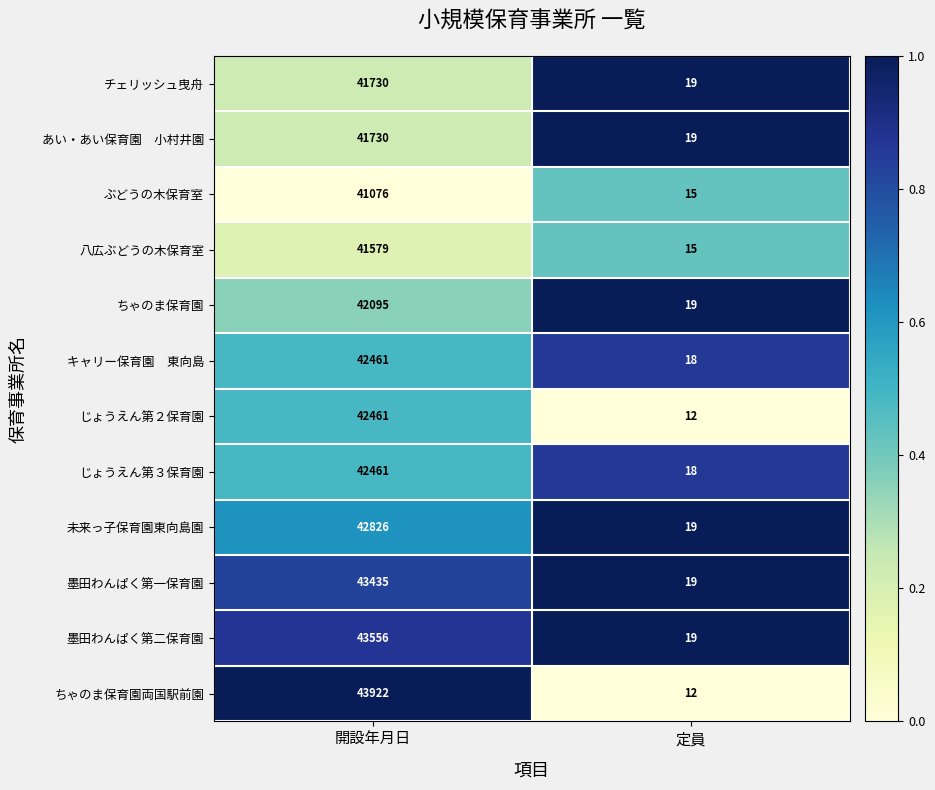

Which series has the largest range (max minus min)?

ちゃのま保育園両国駅前園